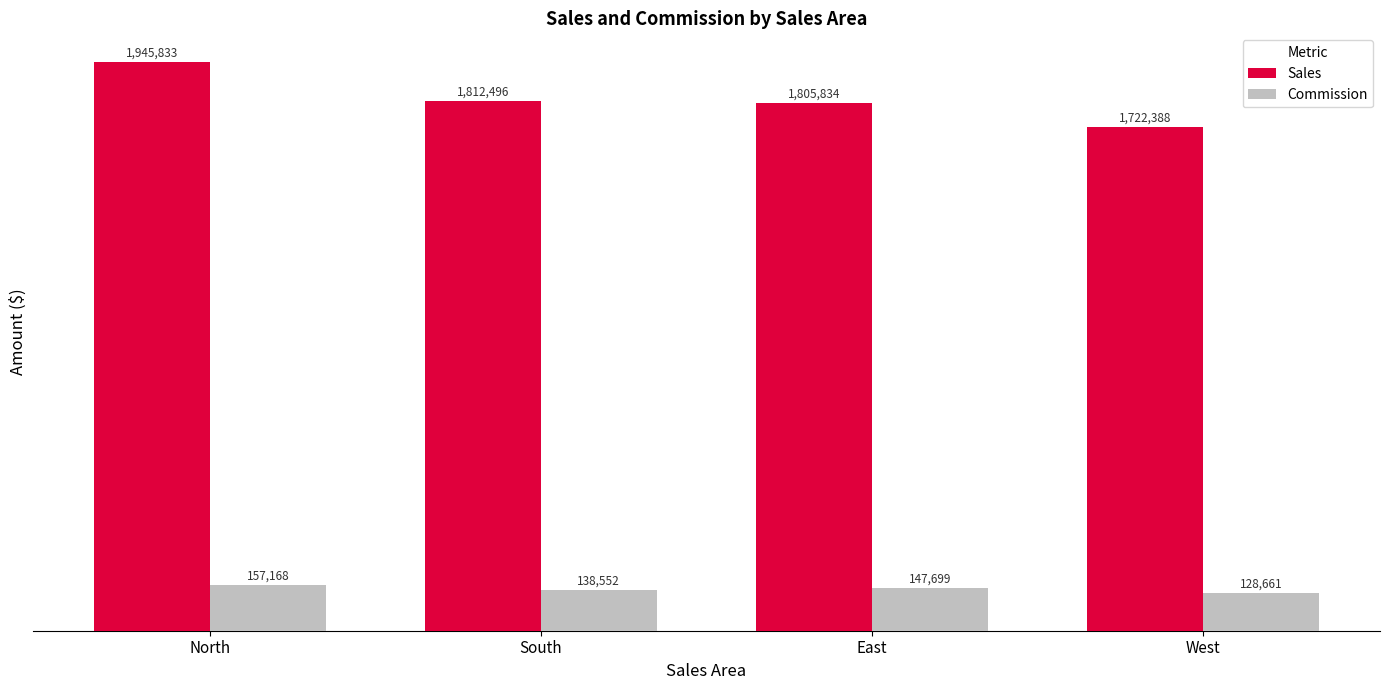

How many bars are there in each group?

2